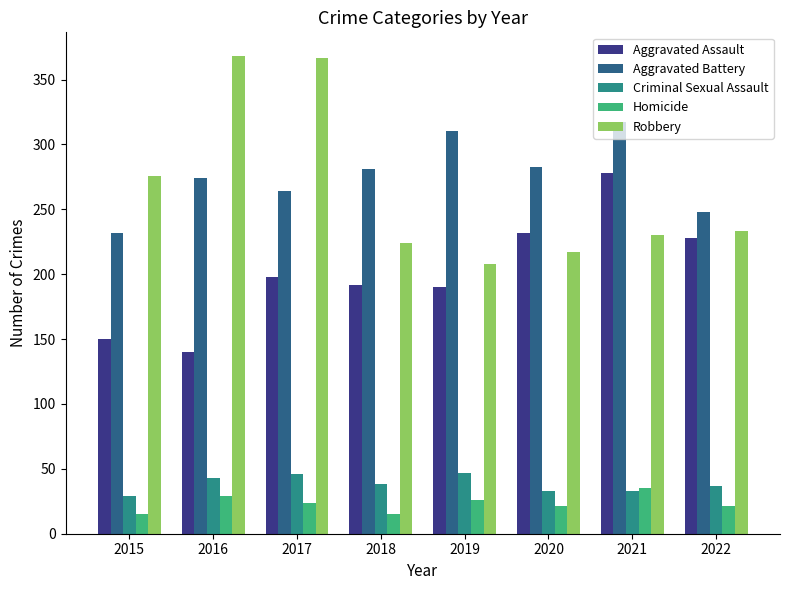

Where is Aggravated Battery nearest to the value 274?

2016